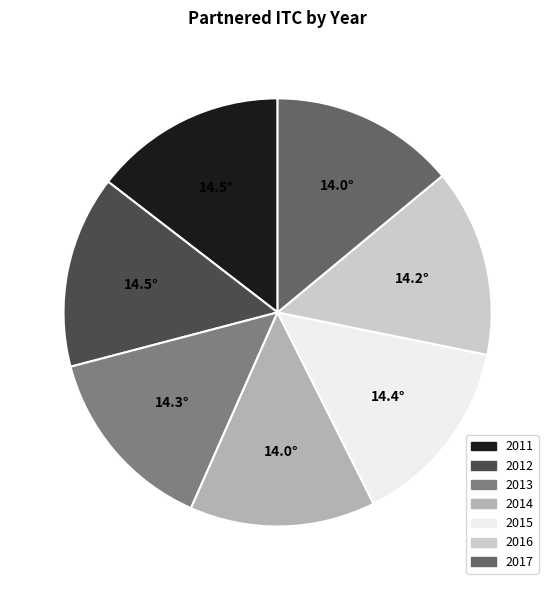

How many segments does this pie chart have?

7